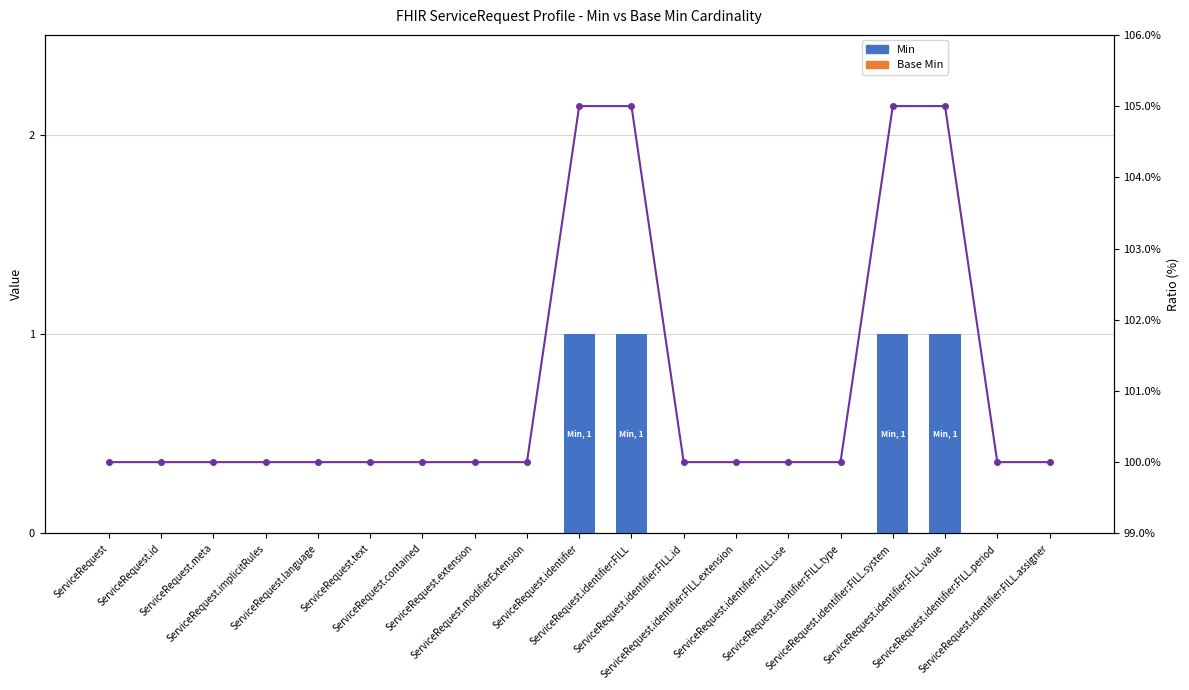

Which category has the lowest value across all series?

ServiceRequest